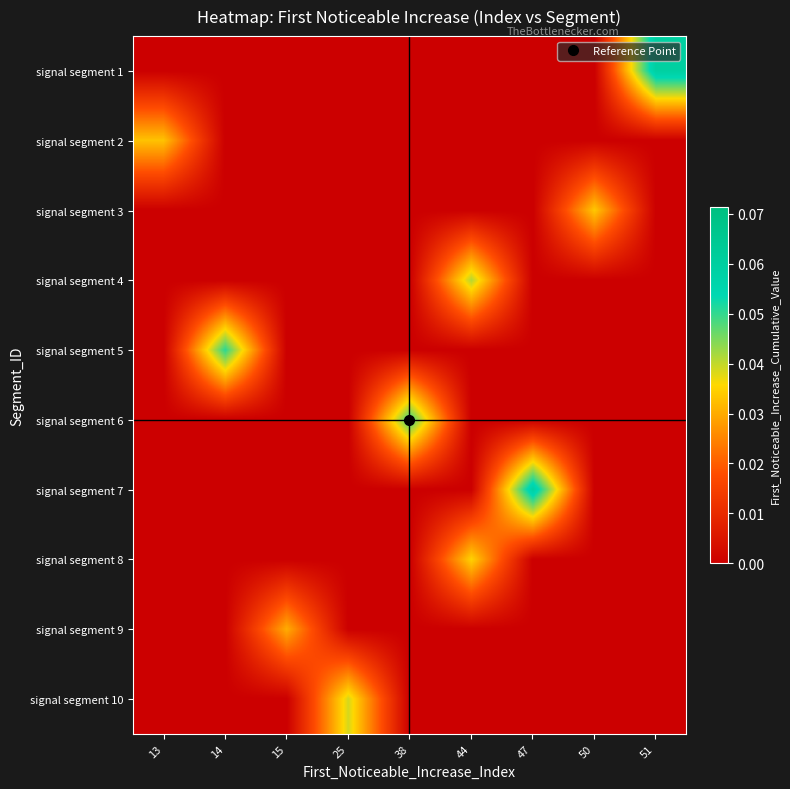

Reading left to right, what are all the values shown in this chart?

signal segment 1: 13=0.0	14=0.0	15=0.0	25=0.0	38=0.0	44=0.0	47=0.0	50=0.0	51=0.1
signal segment 2: 13=0.0	14=0.0	15=0.0	25=0.0	38=0.0	44=0.0	47=0.0	50=0.0	51=0.0
signal segment 3: 13=0.0	14=0.0	15=0.0	25=0.0	38=0.0	44=0.0	47=0.0	50=0.0	51=0.0
signal segment 4: 13=0.0	14=0.0	15=0.0	25=0.0	38=0.0	44=0.0	47=0.0	50=0.0	51=0.0
signal segment 5: 13=0.0	14=0.1	15=0.0	25=0.0	38=0.0	44=0.0	47=0.0	50=0.0	51=0.0
signal segment 6: 13=0.0	14=0.0	15=0.0	25=0.0	38=0.0	44=0.0	47=0.0	50=0.0	51=0.0
signal segment 7: 13=0.0	14=0.0	15=0.0	25=0.0	38=0.0	44=0.0	47=0.1	50=0.0	51=0.0
signal segment 8: 13=0.0	14=0.0	15=0.0	25=0.0	38=0.0	44=0.0	47=0.0	50=0.0	51=0.0
signal segment 9: 13=0.0	14=0.0	15=0.0	25=0.0	38=0.0	44=0.0	47=0.0	50=0.0	51=0.0
signal segment 10: 13=0.0	14=0.0	15=0.0	25=0.0	38=0.0	44=0.0	47=0.0	50=0.0	51=0.0